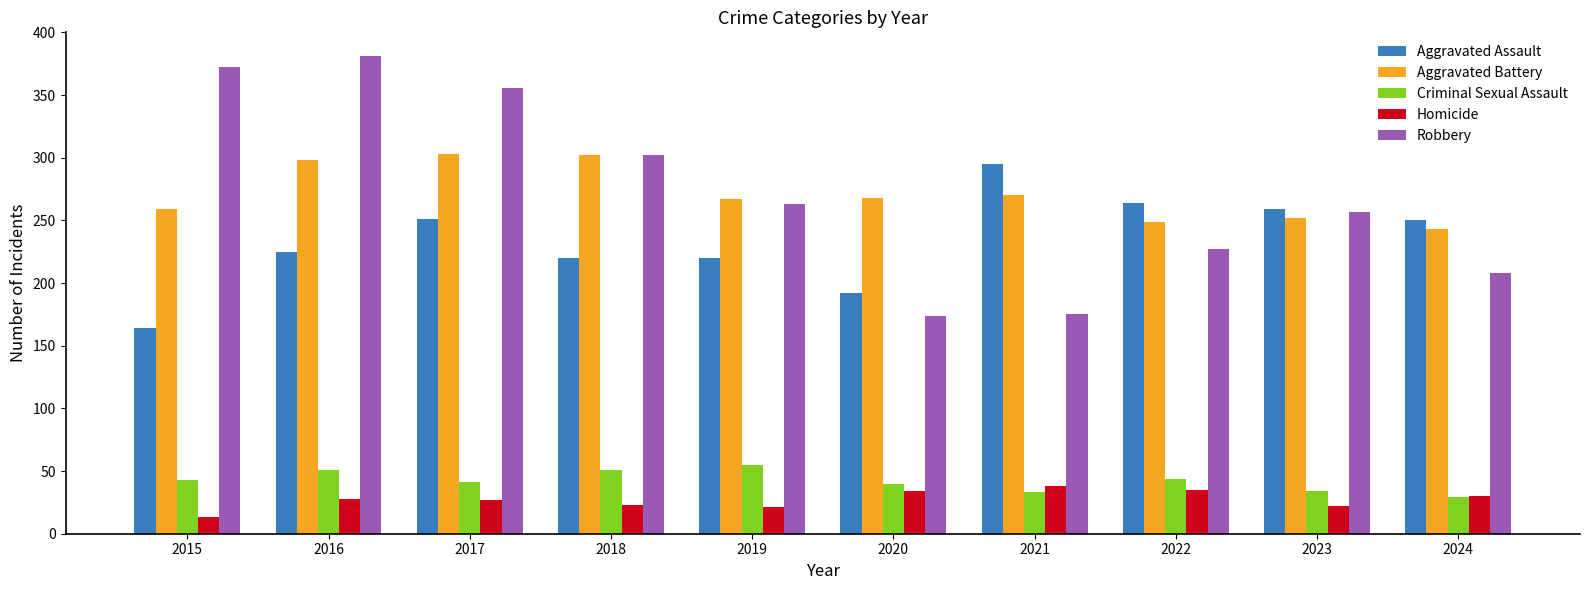

At which category does the chart reach its peak across all series?

2016